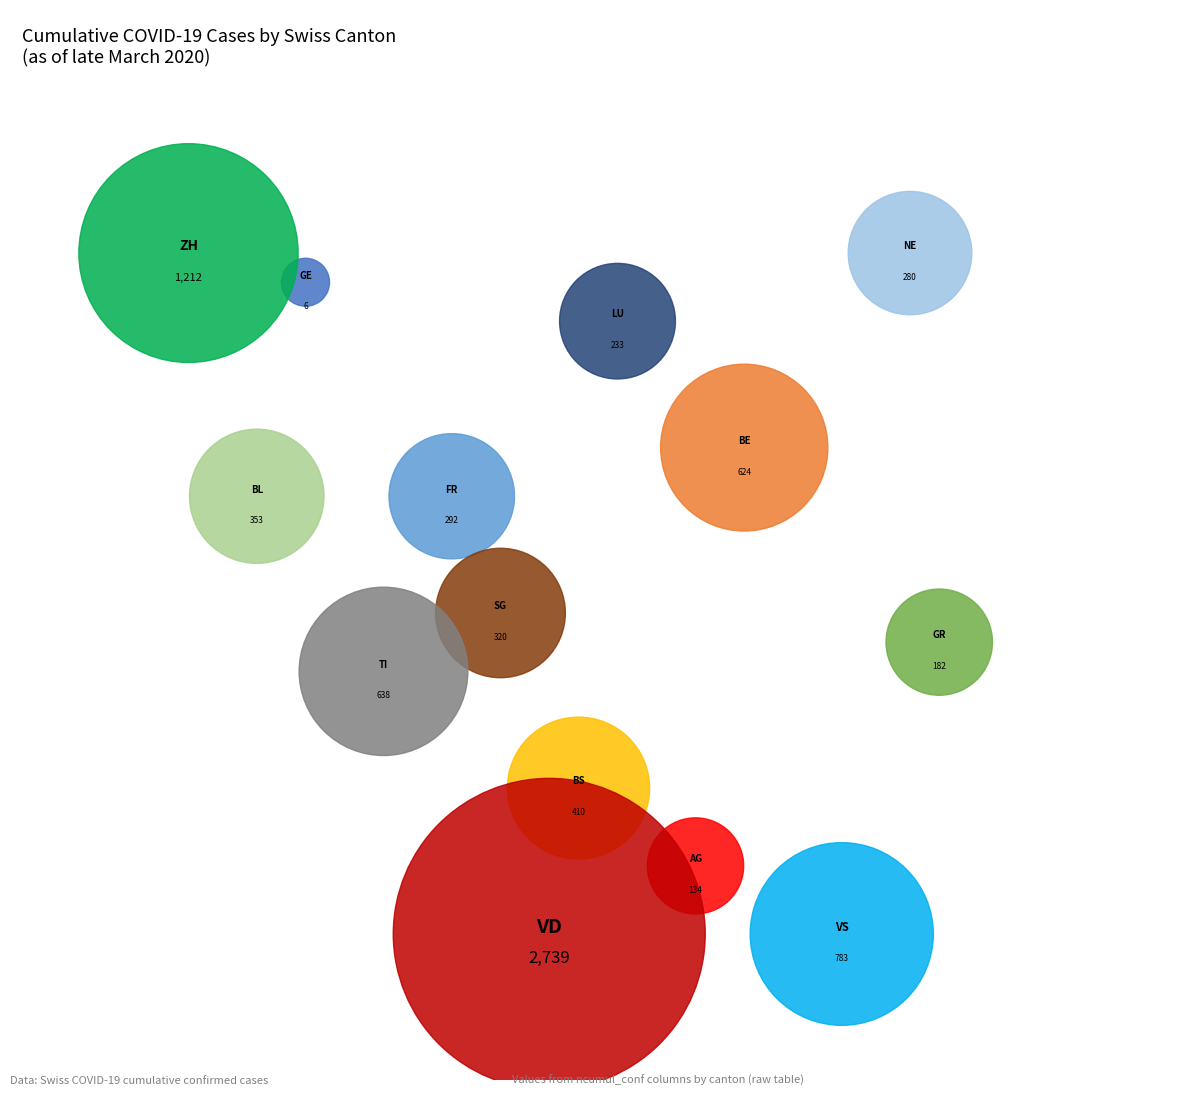

To the nearest percent, what portion does BL represent?

4%